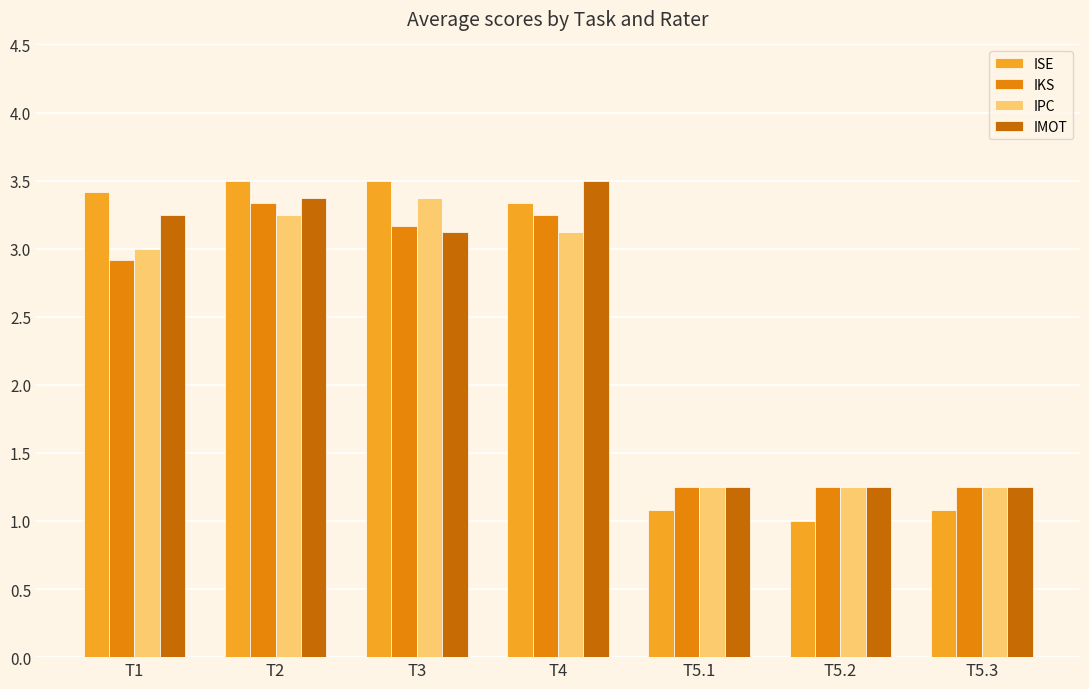

What is the sum of all IKS values?

16.4